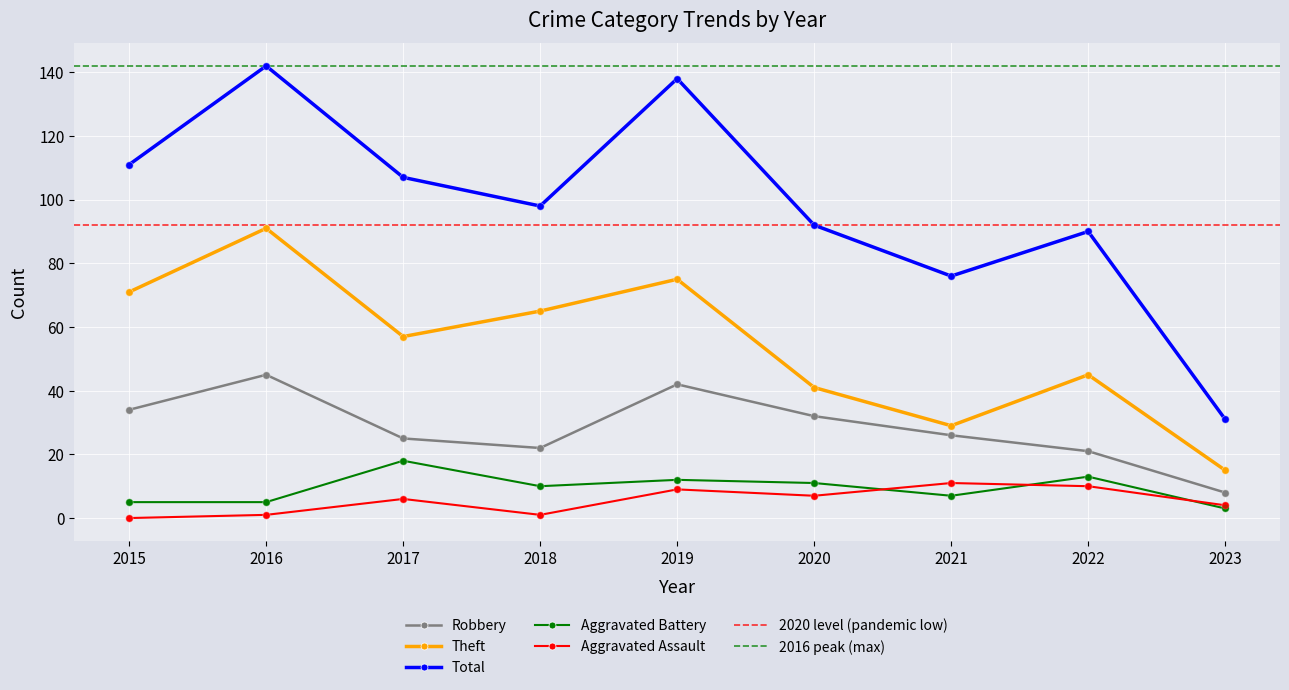

Is the value of Robbery at 2018 greater than the value of Aggravated Battery at 2021?

Yes